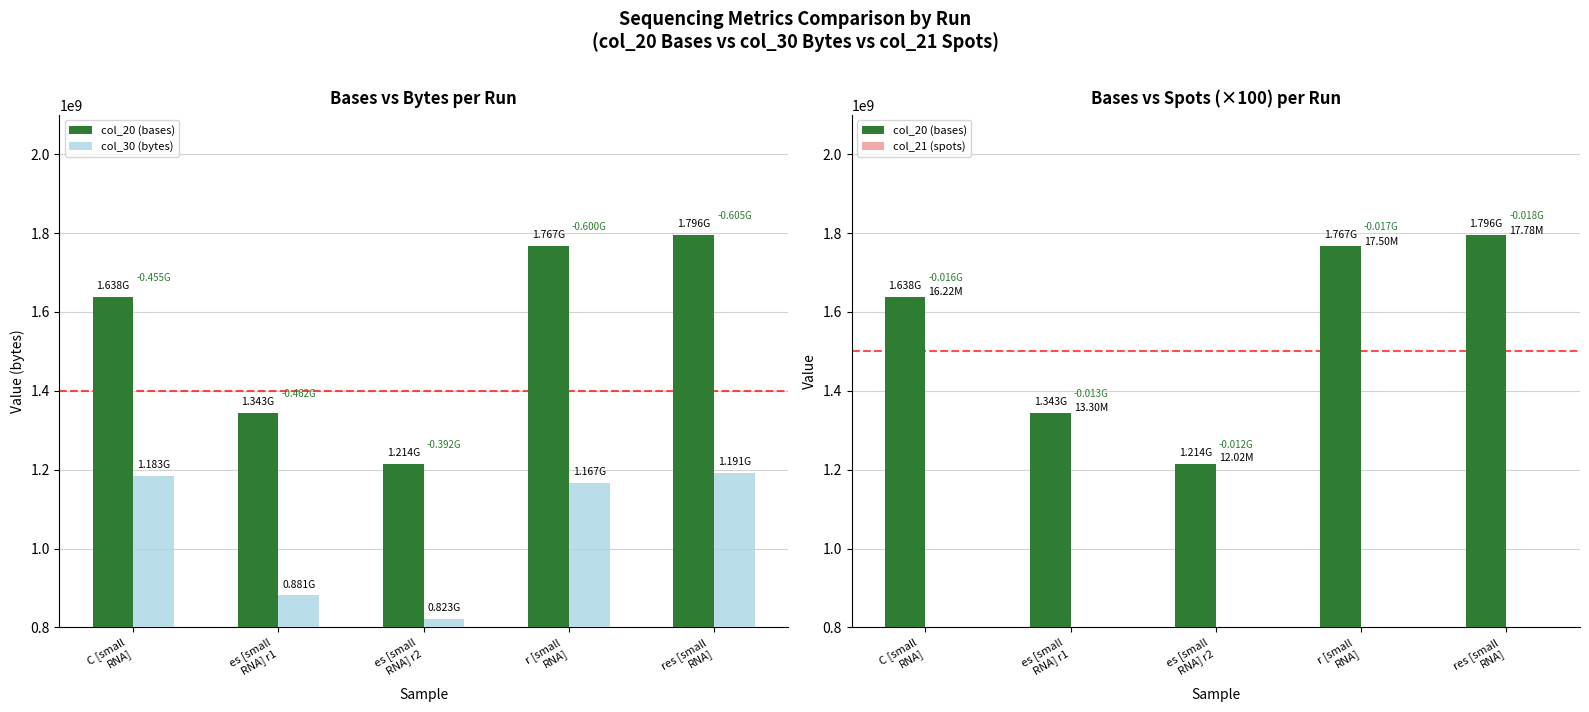

The col_20 (bases) series shows 1214242503 at es [small
RNA] r2. True or false?

True